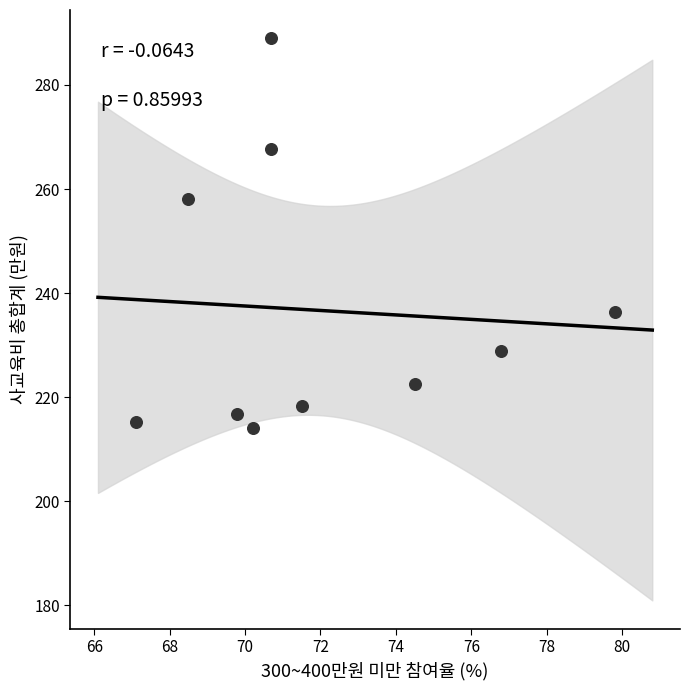

What Y value in the scatter plot is closest to 251?

258.1